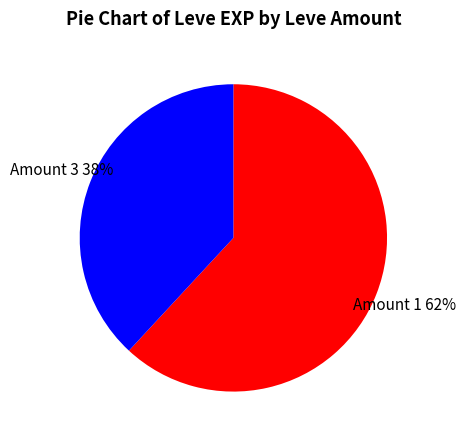

How many segments does this pie chart have?

2